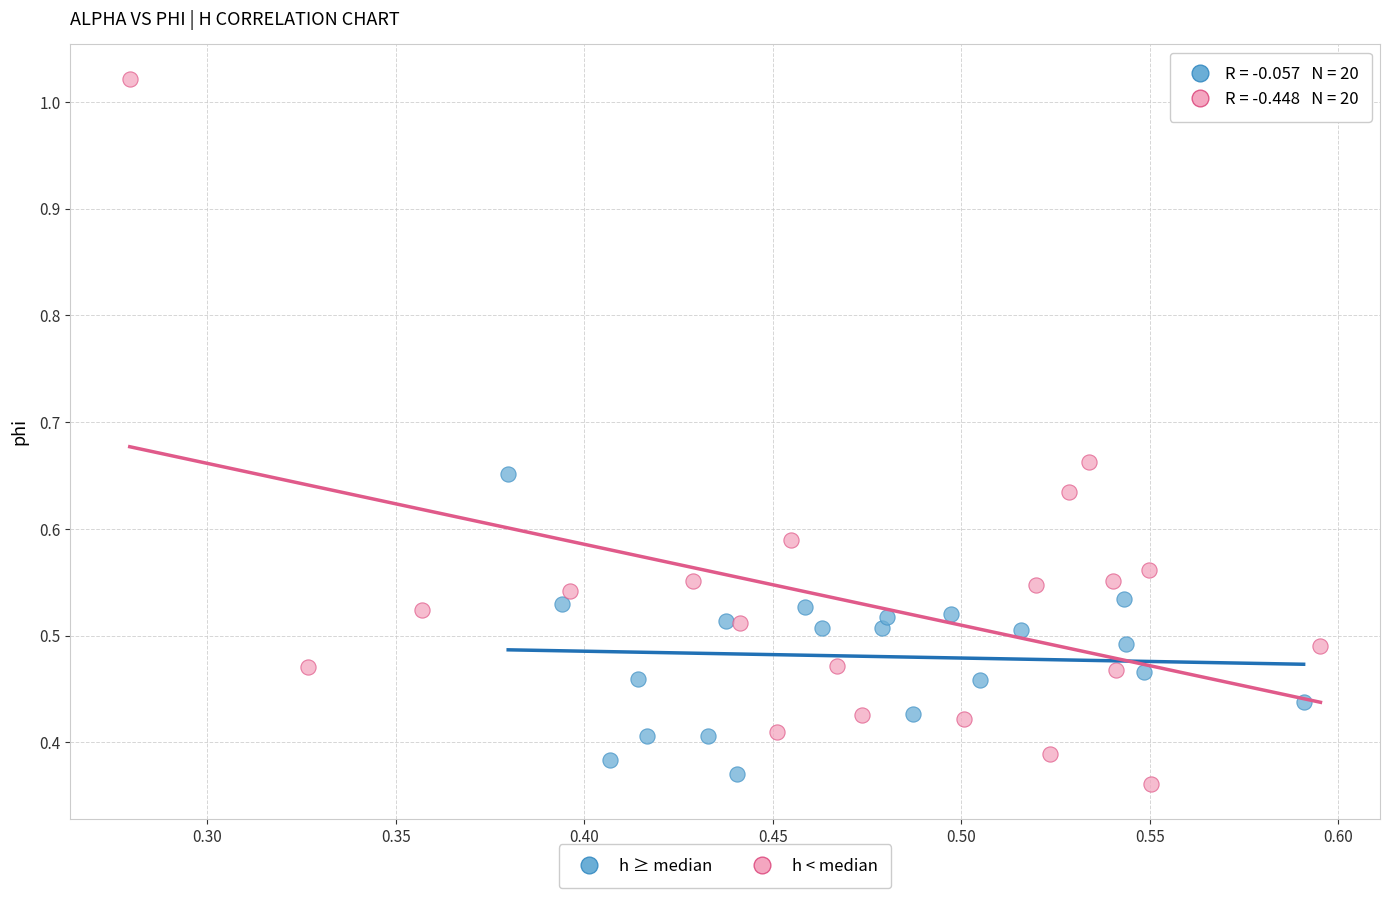

Which series has the largest Y range (max minus min)?

h < median